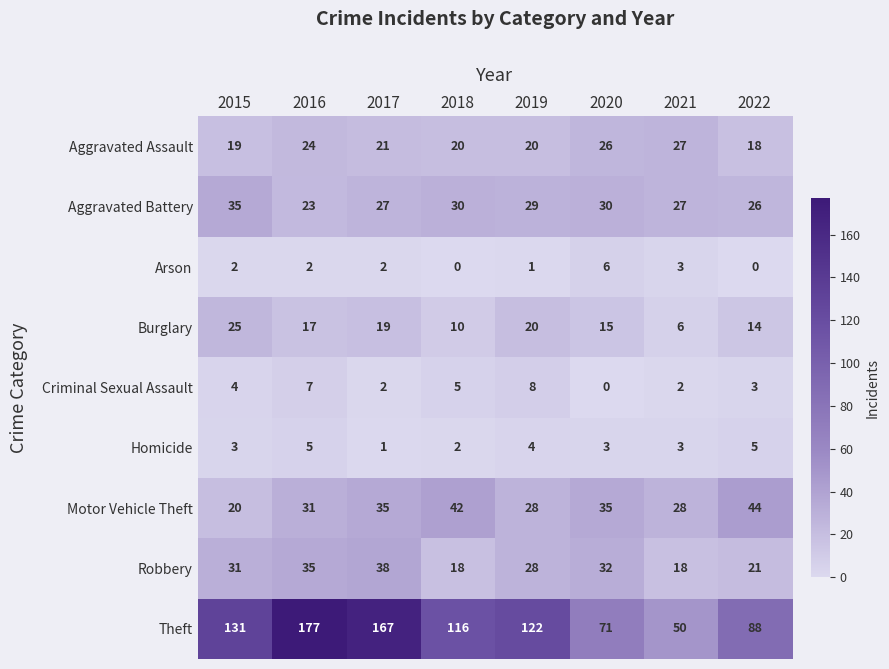

List the series in order of their peak value, lowest first.

Homicide, Arson, Criminal Sexual Assault, Burglary, Aggravated Assault, Aggravated Battery, Robbery, Motor Vehicle Theft, Theft